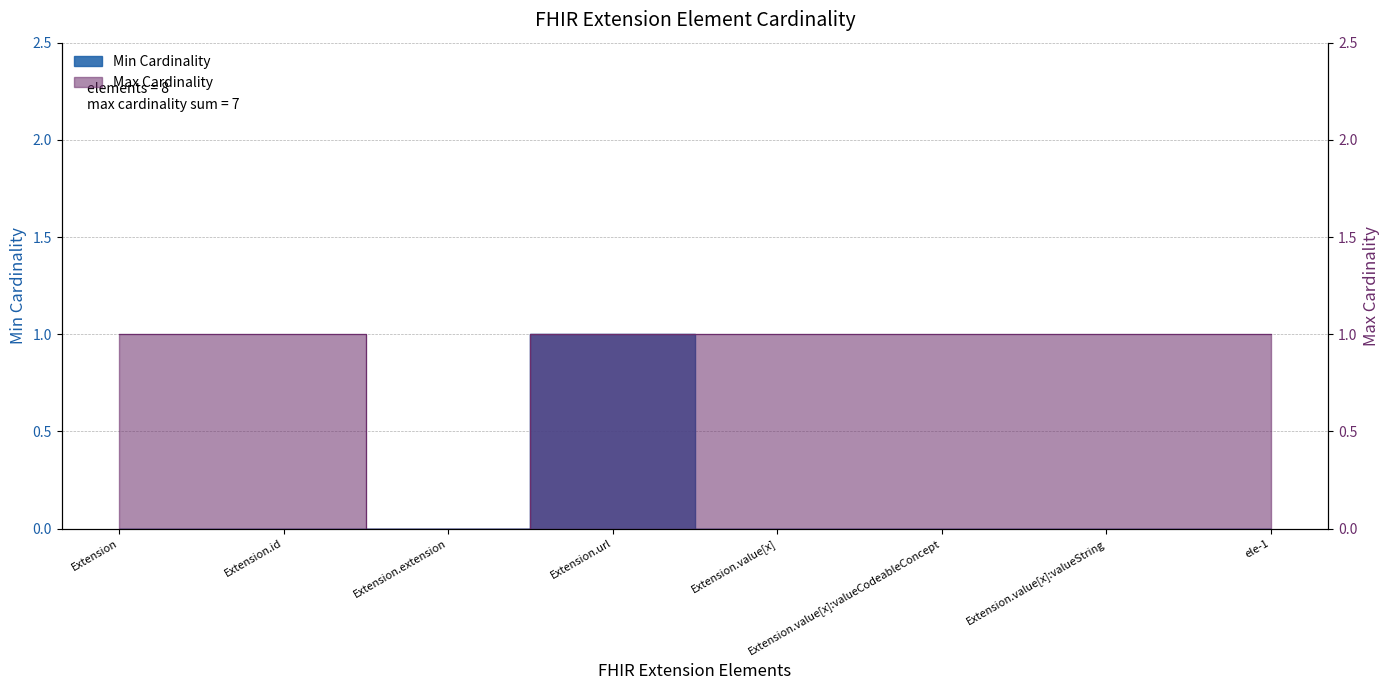

Reading left to right, transcribe all the data shown in this chart.

Min Cardinality: 0	0	0	1	0	0	0	0
Max Cardinality: 1	1	0	1	1	1	1	1